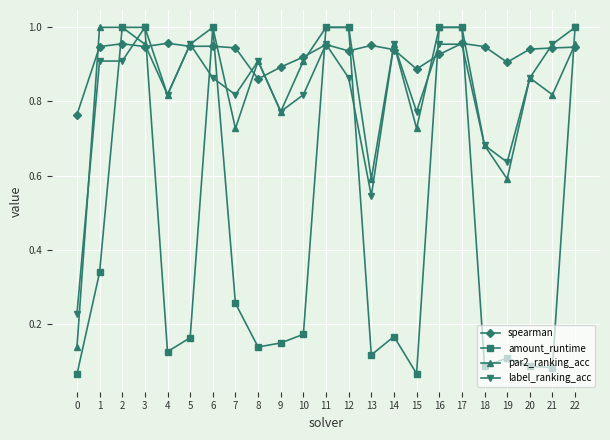

Which series changed the most between 4 and 13?

label_ranking_acc